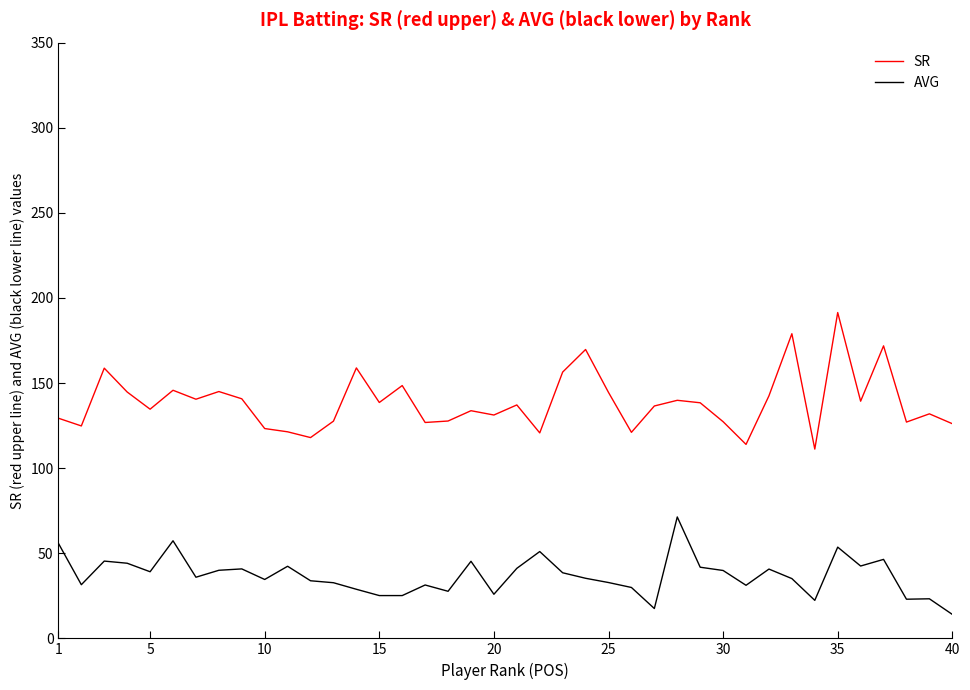

True or false: AVG and SR intersect in this chart.

False